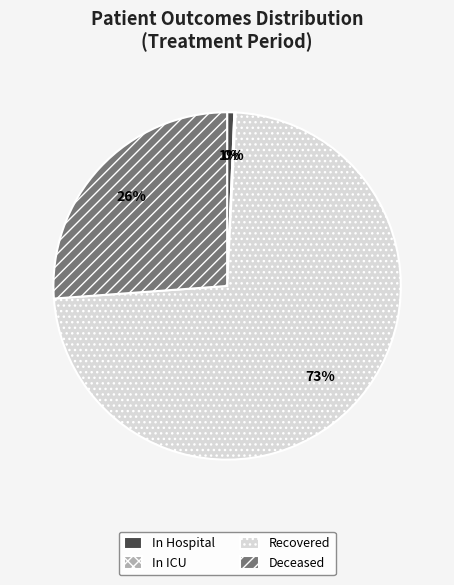

Combined, do Recovered and In Hospital account for over 50%?

Yes